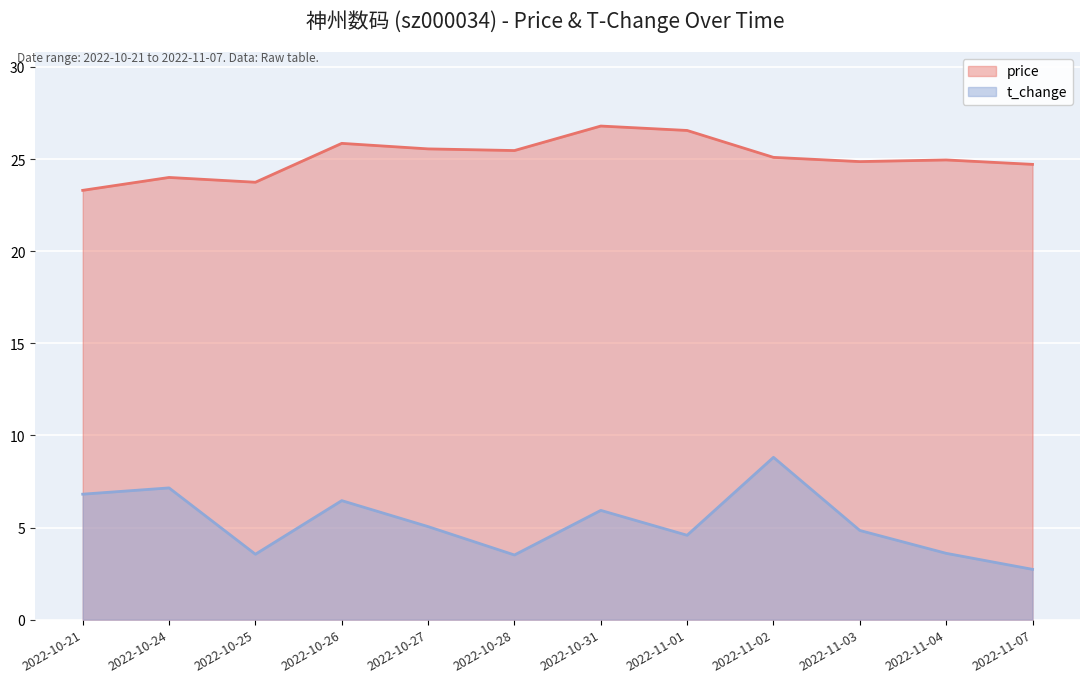

True or false: t_change and price intersect in this chart.

False